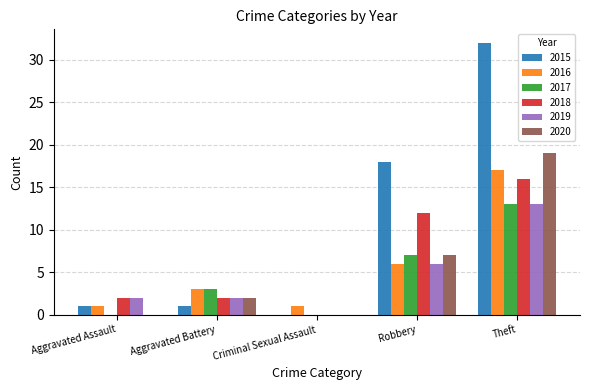

Count the number of data series in this chart.

6